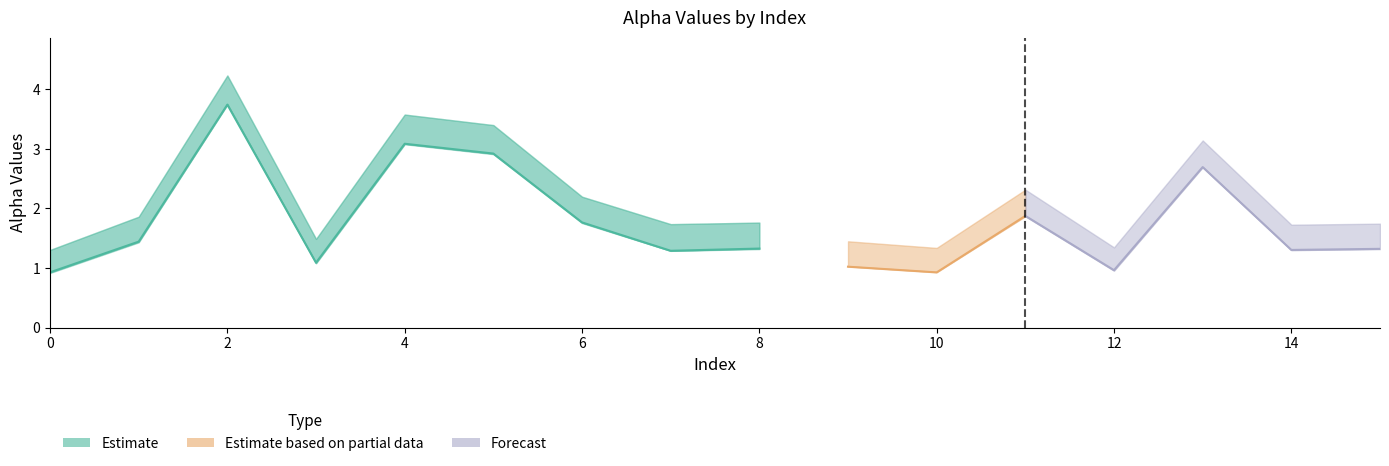

What is the difference between the maximum and minimum values in the alpha_m_vals series?

2.8